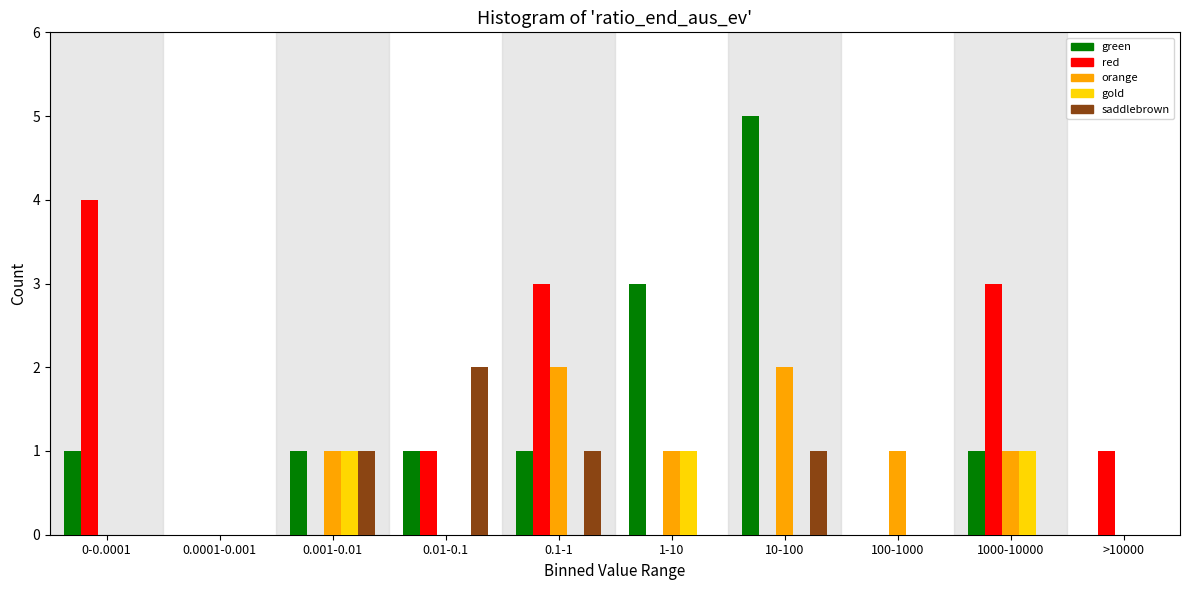

Between 0.1-1 and 1-10, which series saw the biggest shift?

red